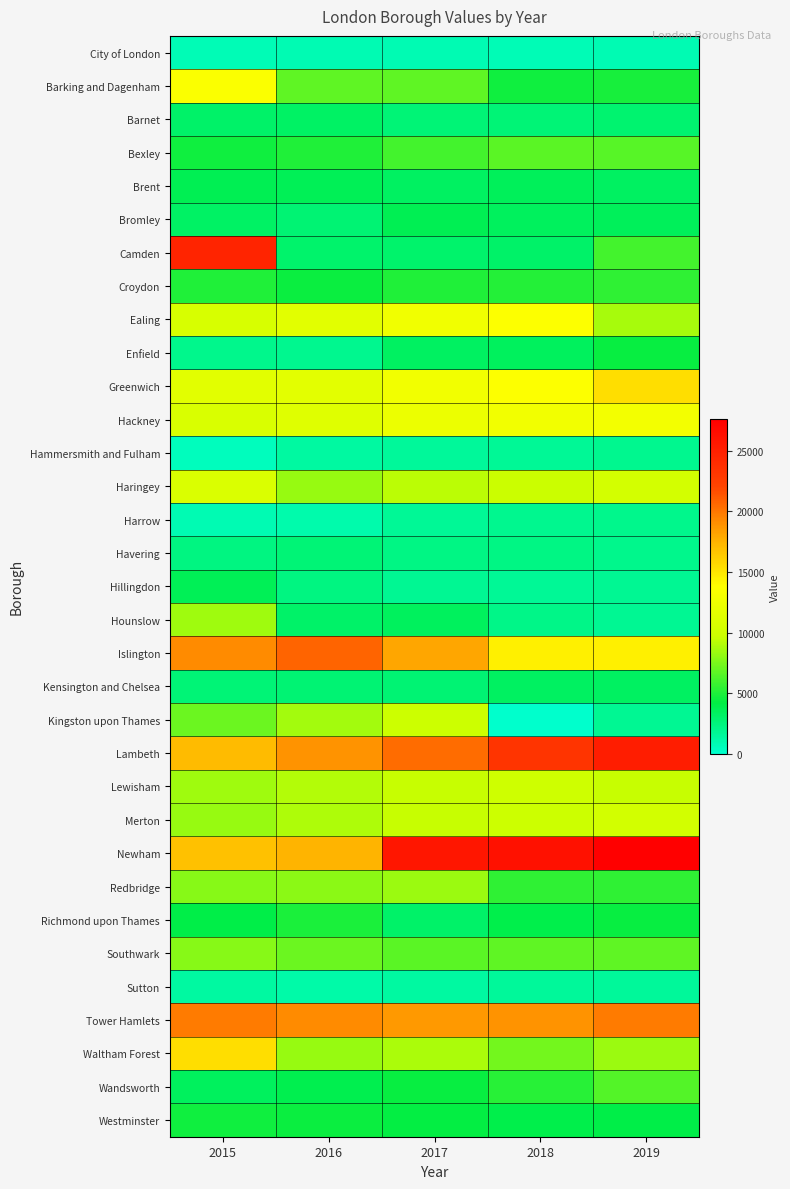

What is the maximum value shown in the chart?

27635